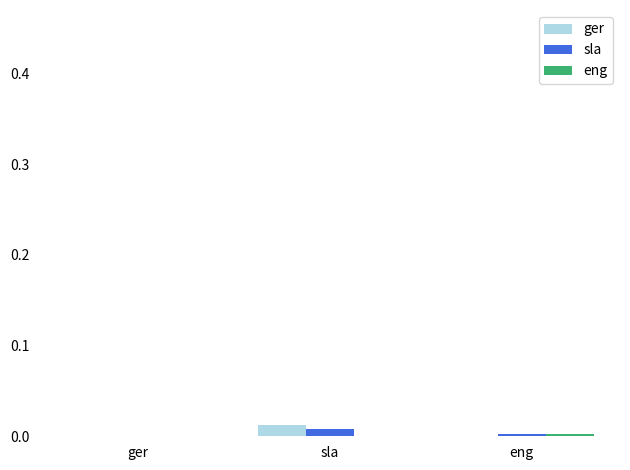

Is it true that ger equals 0.0 at ger?

True